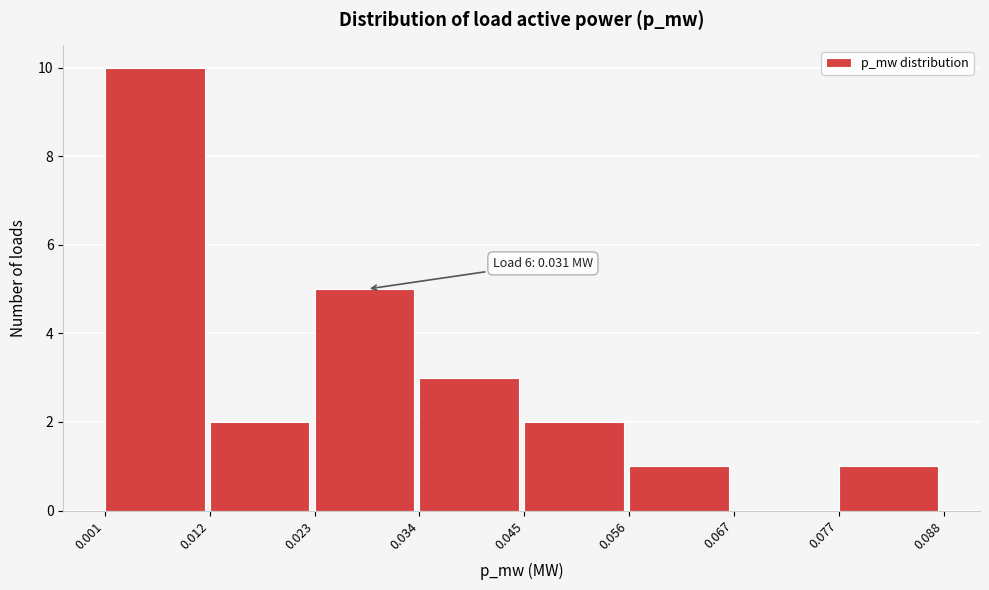

Which range on the x-axis has the tallest bar?

0.001 to 0.012